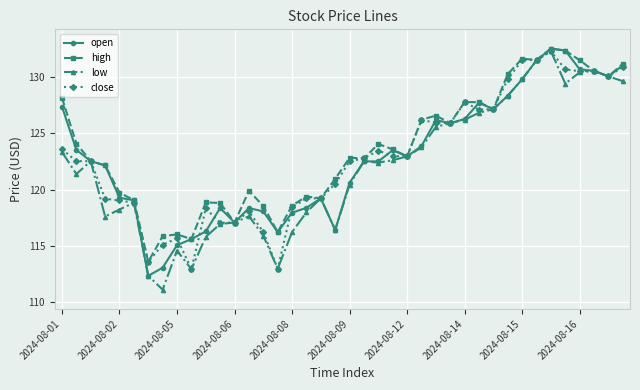

What is the value of the close point at the 5th from the left?

119.0